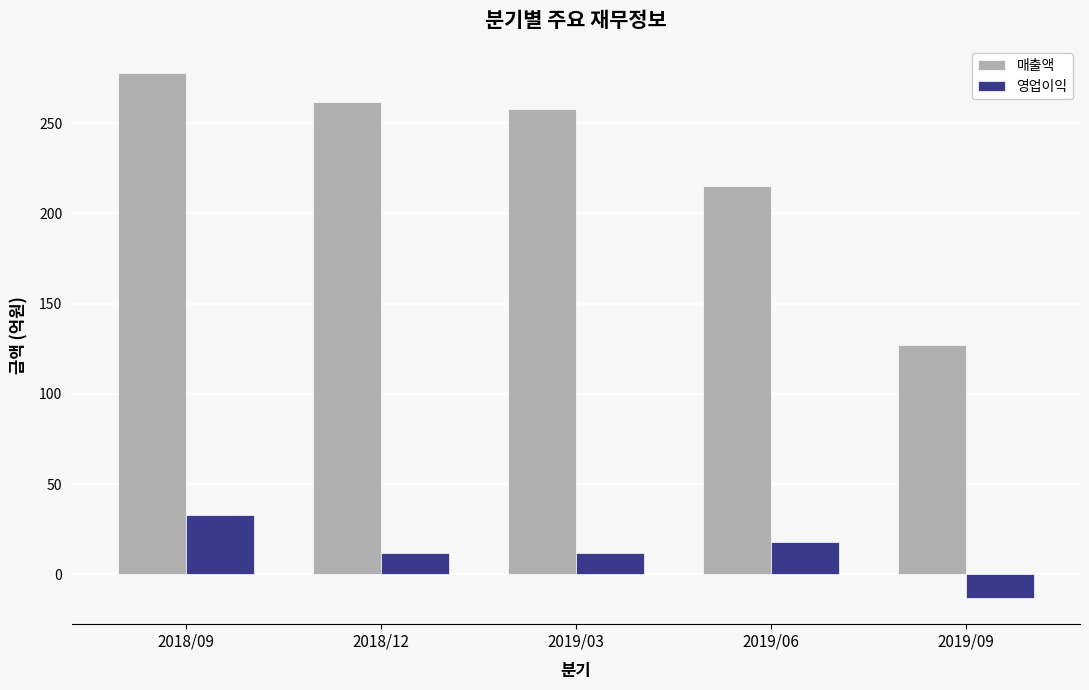

Rank the series by their average value, from lowest to highest.

영업이익, 매출액